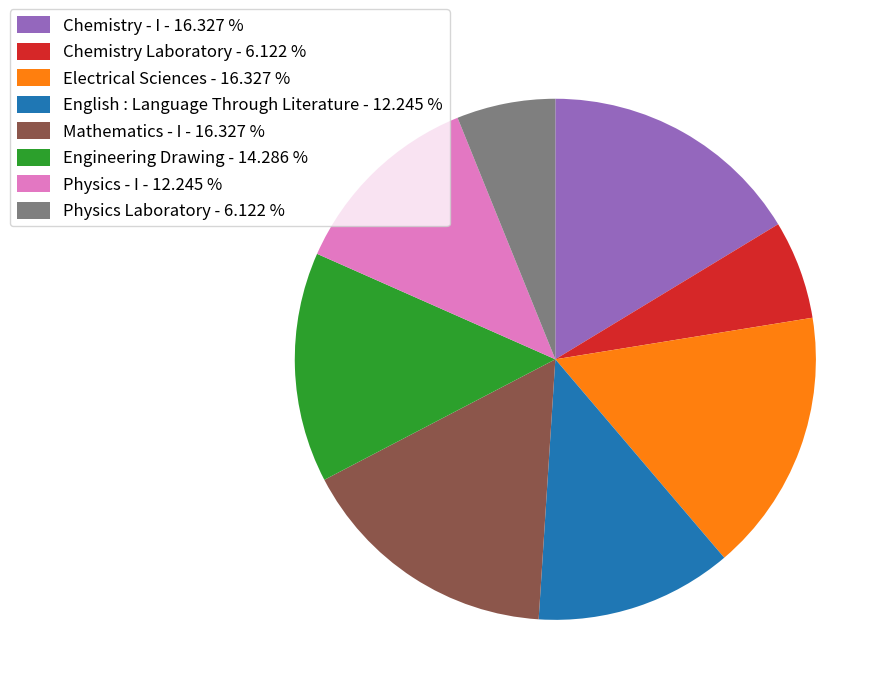

Is the sum of English : Language Through Literature - 12.245 % and Electrical Sciences - 16.327 % greater than half?

No